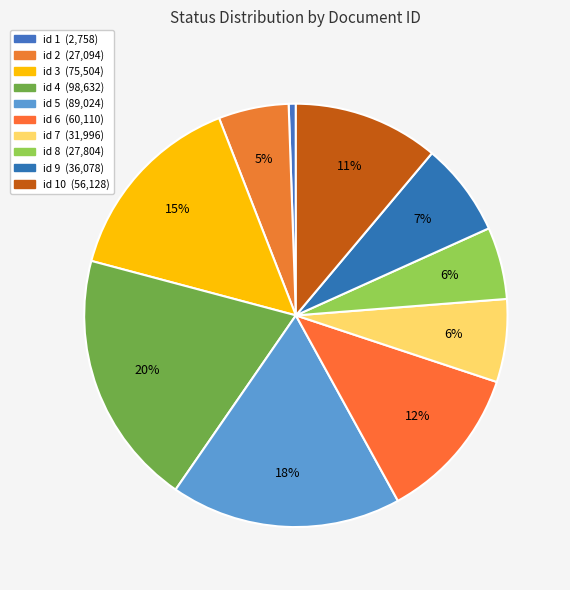

How many segments does this pie chart have?

10